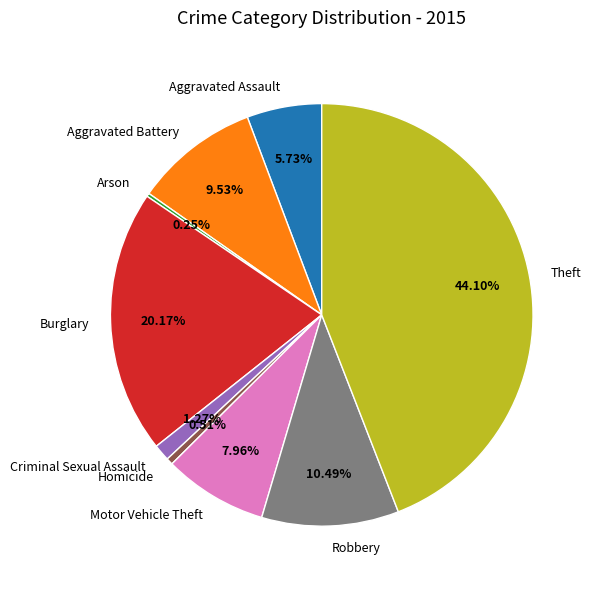

Combined, what portion of the pie is Homicide and Motor Vehicle Theft?

8.5%